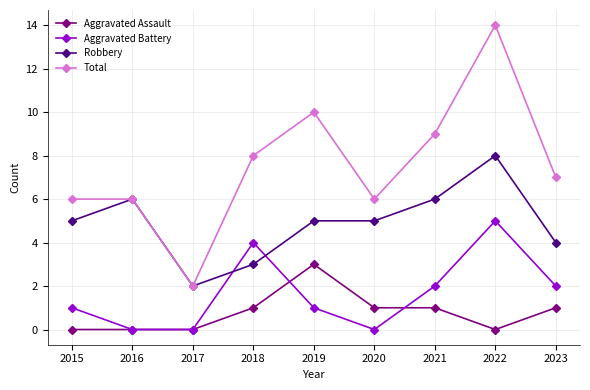

Does the chart have visible grid lines?

Yes